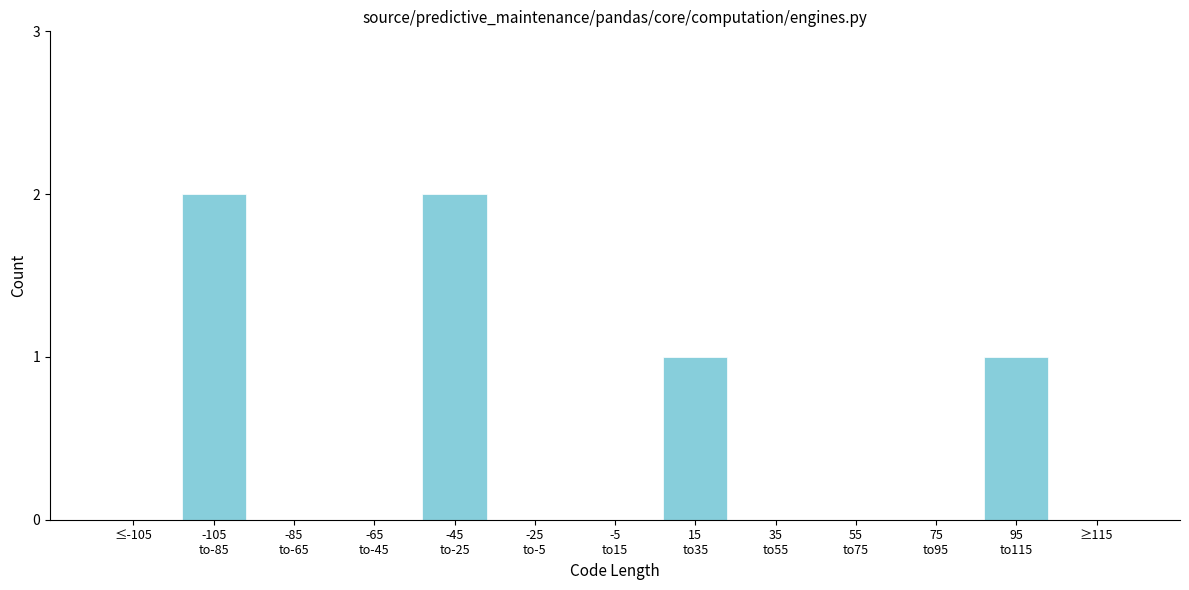

Count the number of data series in this chart.

1